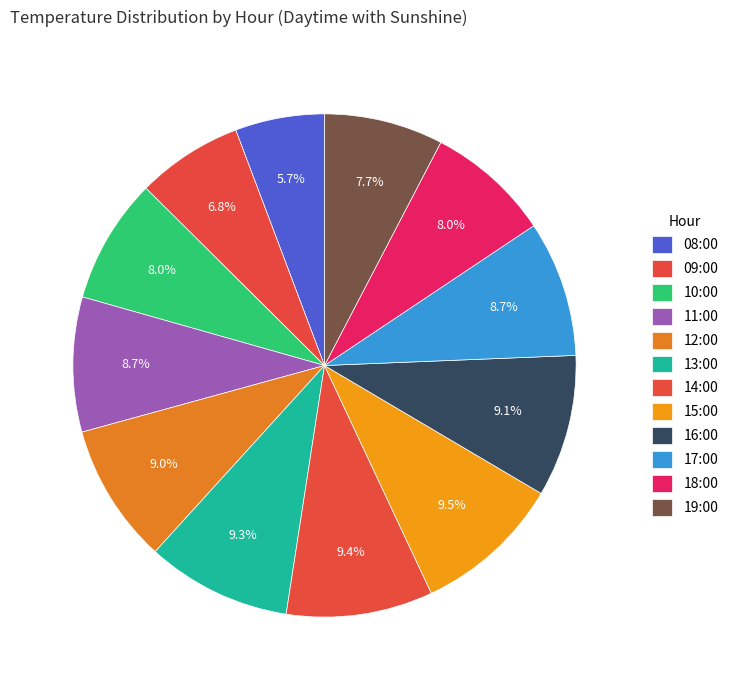

How many slices are in this pie chart?

12